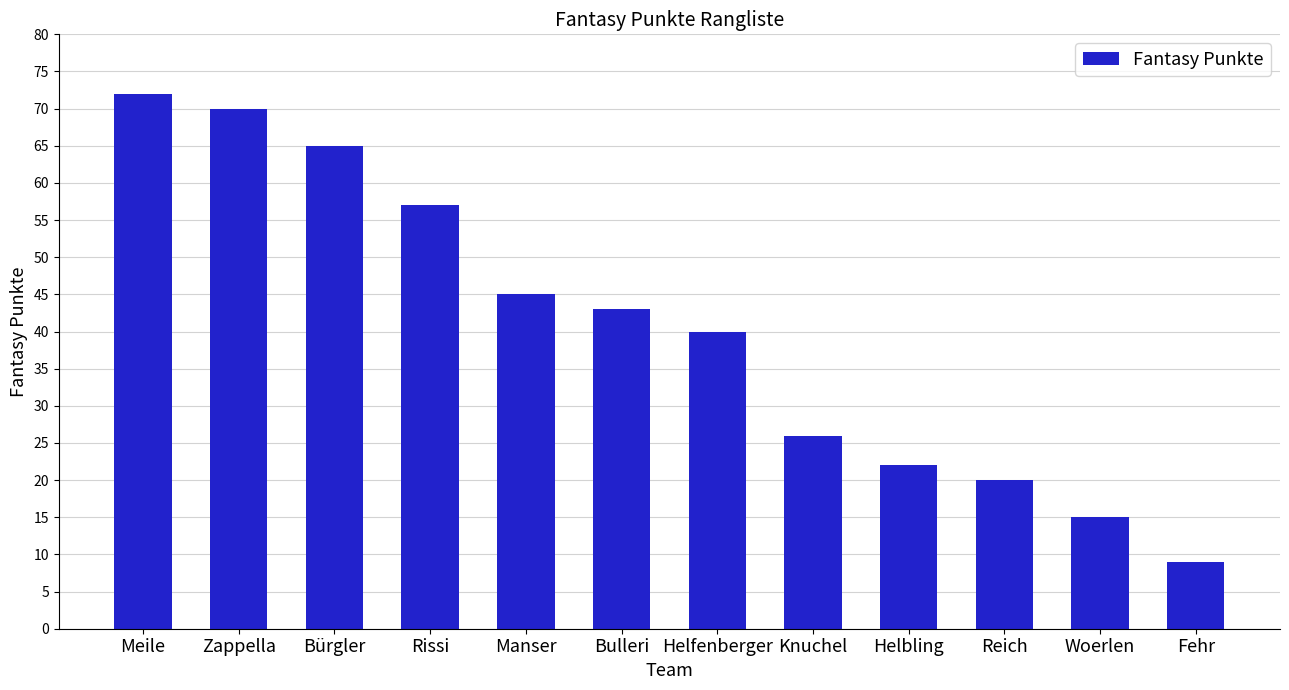

Reading left to right, transcribe all the data shown in this chart.

Meile=72	Zappella=70	Bürgler=65	Rissi=57	Manser=45	Bulleri=43	Helfenberger=40	Knuchel=26	Helbling=22	Reich=20	Woerlen=15	Fehr=9